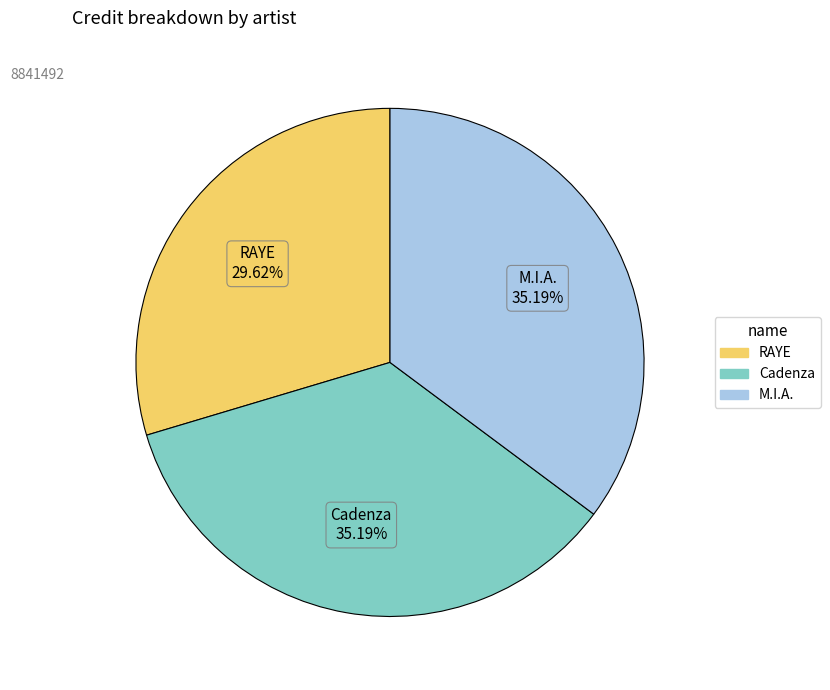

Does Cadenza represent more than half of the total?

No